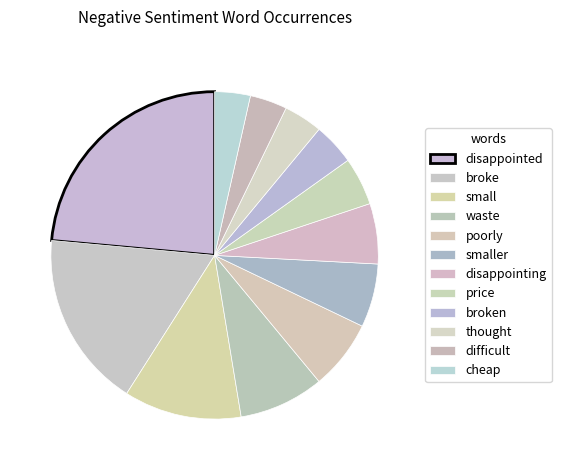

How many slices are in this pie chart?

12